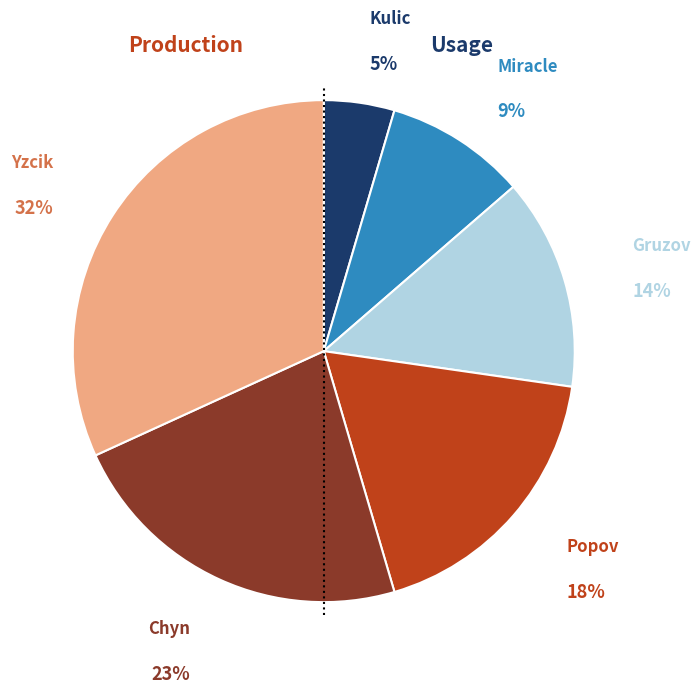

Is there any slice that represents more than half of the pie?

No